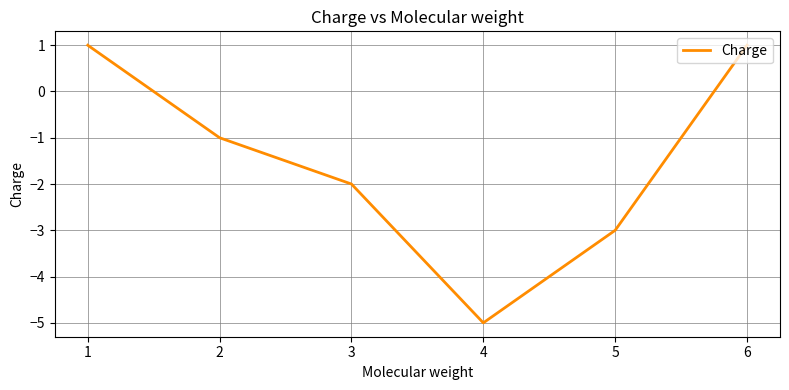

What is the sum of all values?

-9